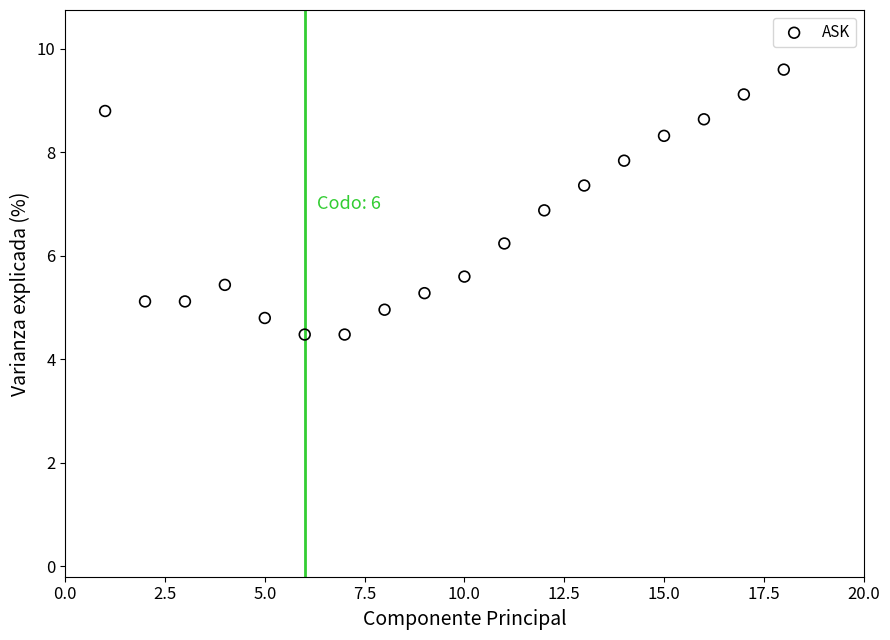

What is the range of X values (max minus min)?

17.0